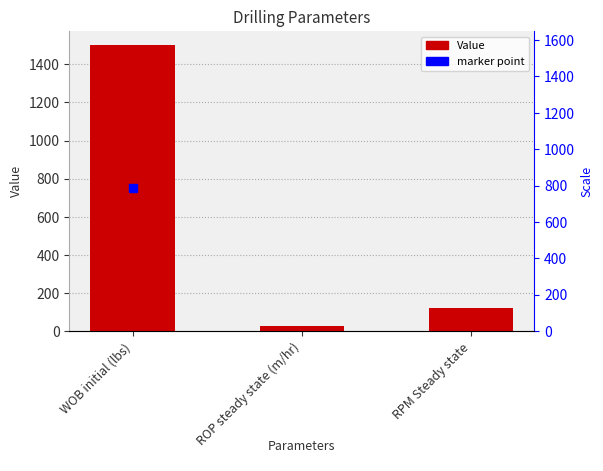

What is the value of the 1st bar from the left?

1500